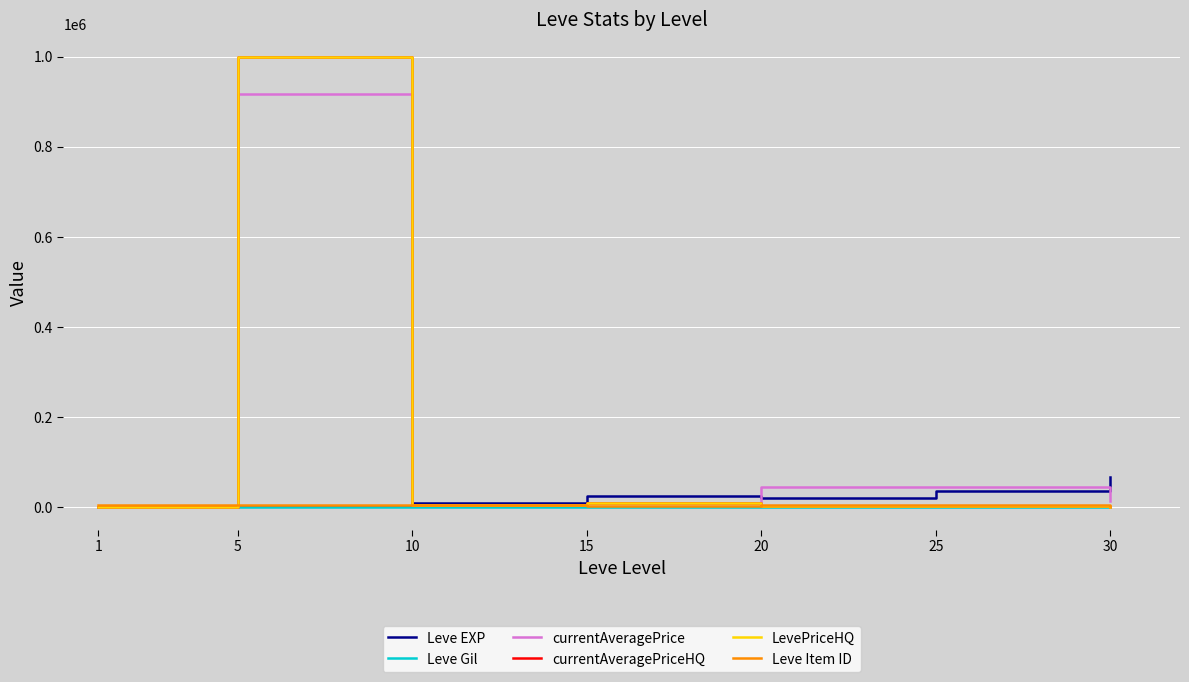

Does the chart have visible grid lines?

Yes